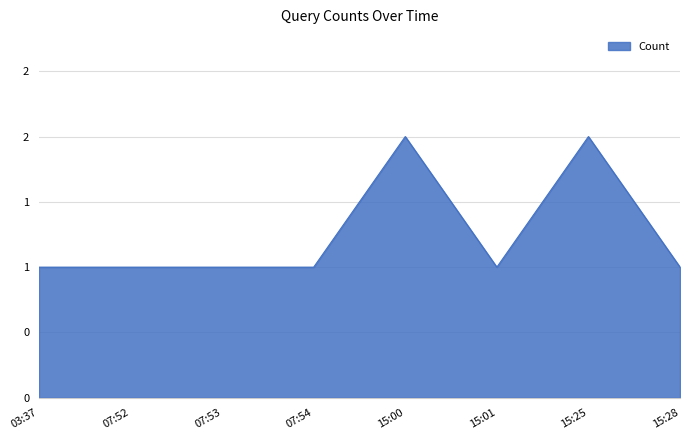

Does the chart display data point markers on the line(s)?

No